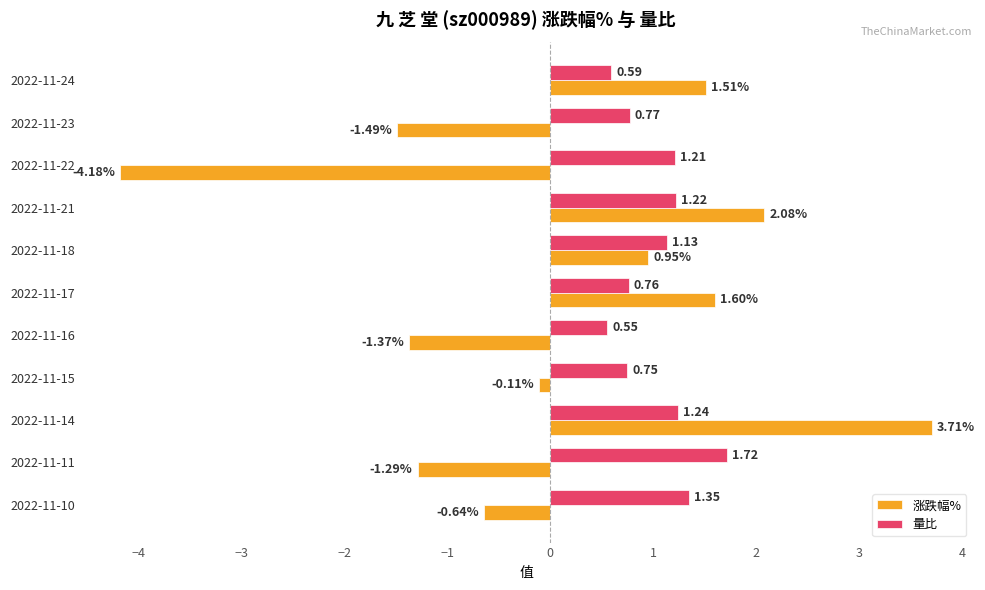

Rank the series at 2022-11-23 from highest to lowest value.

量比, 涨跌幅%